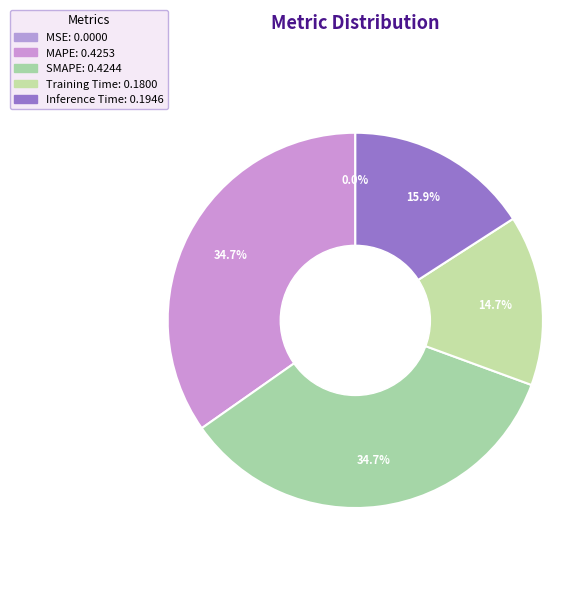

Is Training Time the majority of the pie?

No